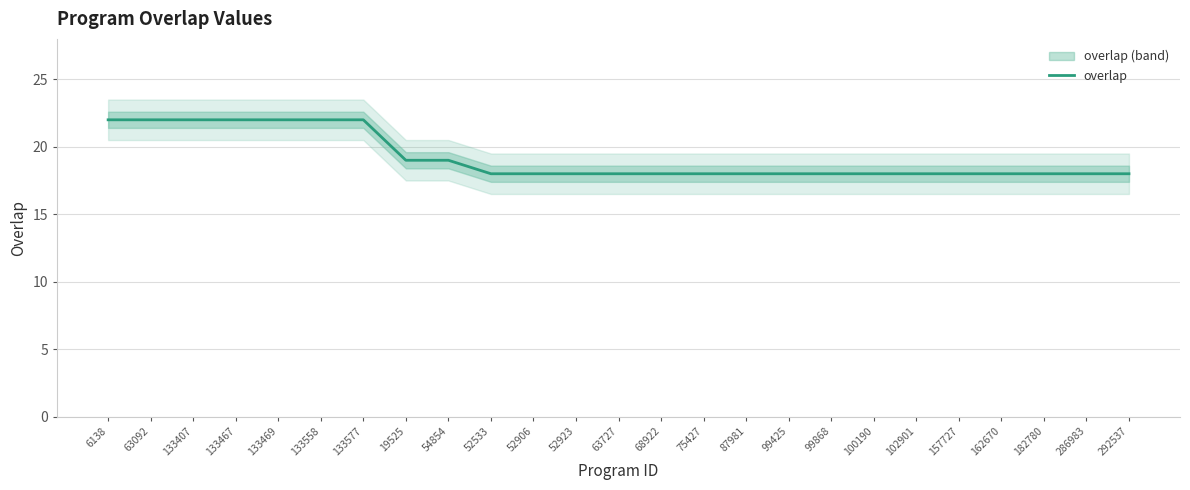

The chart shows a value of 30 at 157727. True or false?

False